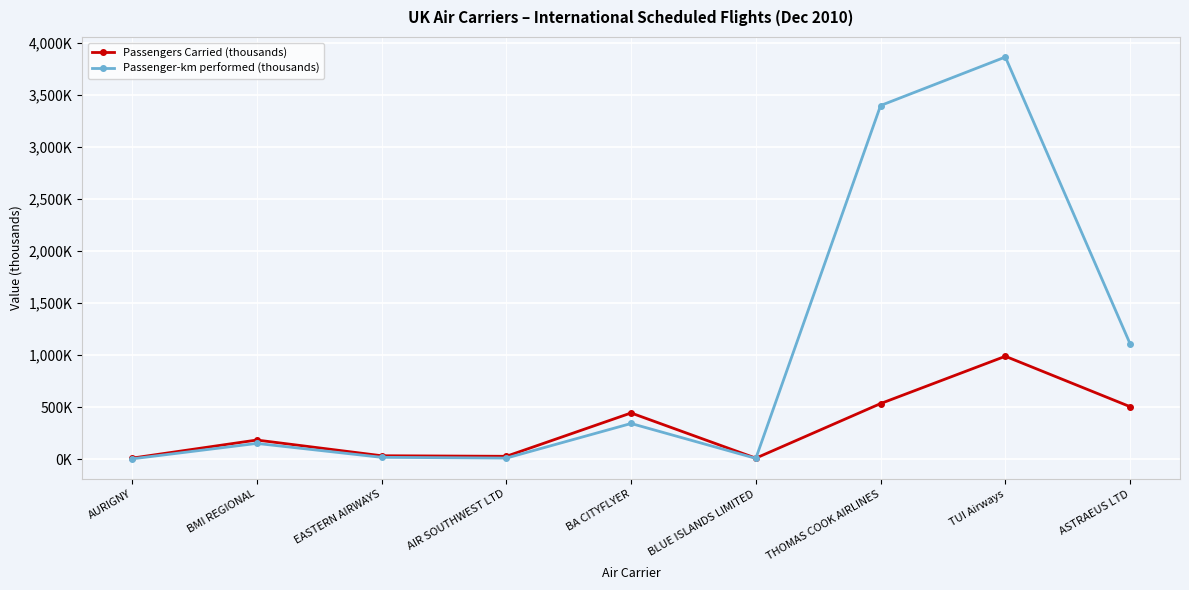

What is the approximate value of Passenger-km performed (thousands) at ASTRAEUS LTD?

1107.6